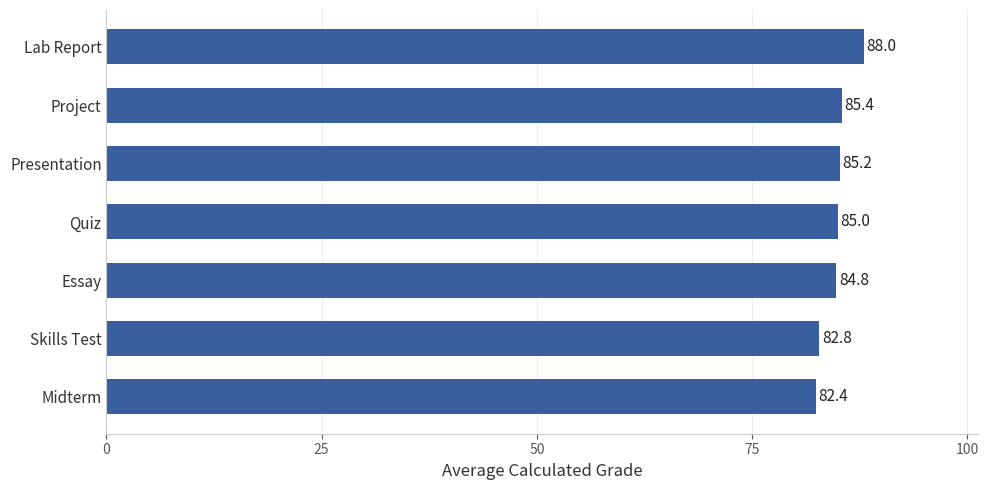

What is the ratio of the value at Presentation to the value at Project?

1.0